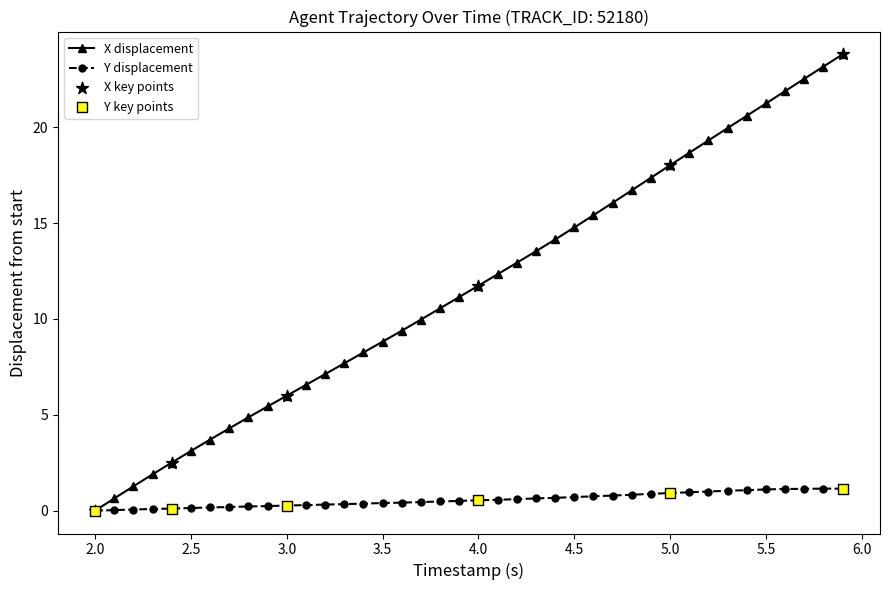

Which series has the largest total across all categories?

X displacement